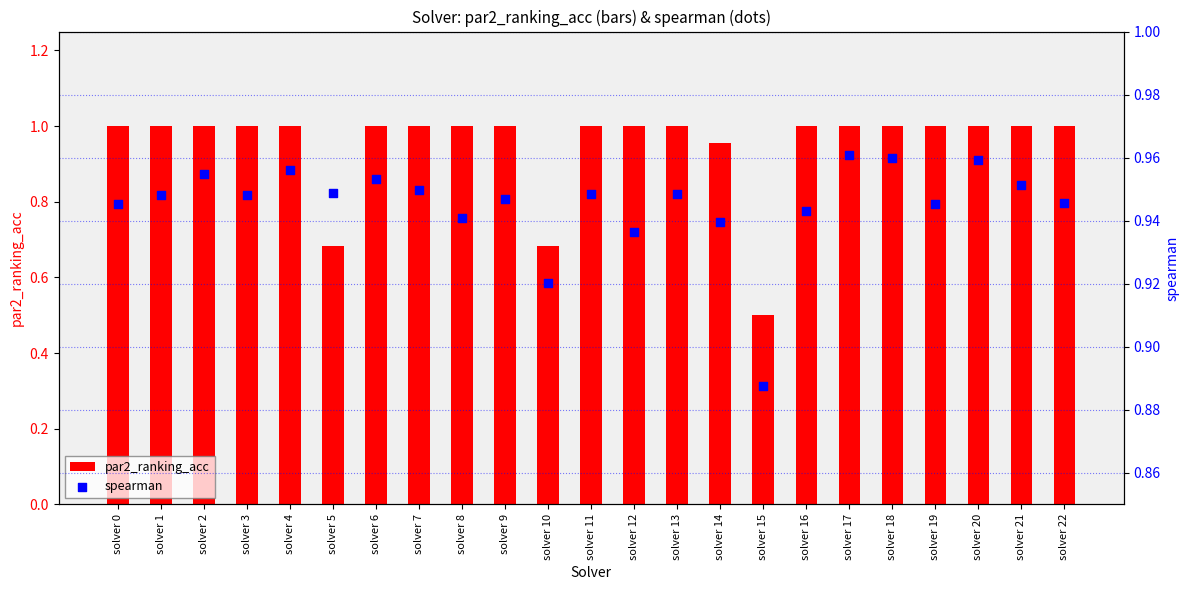

What are all the series names shown in the legend?

par2_ranking_acc, spearman